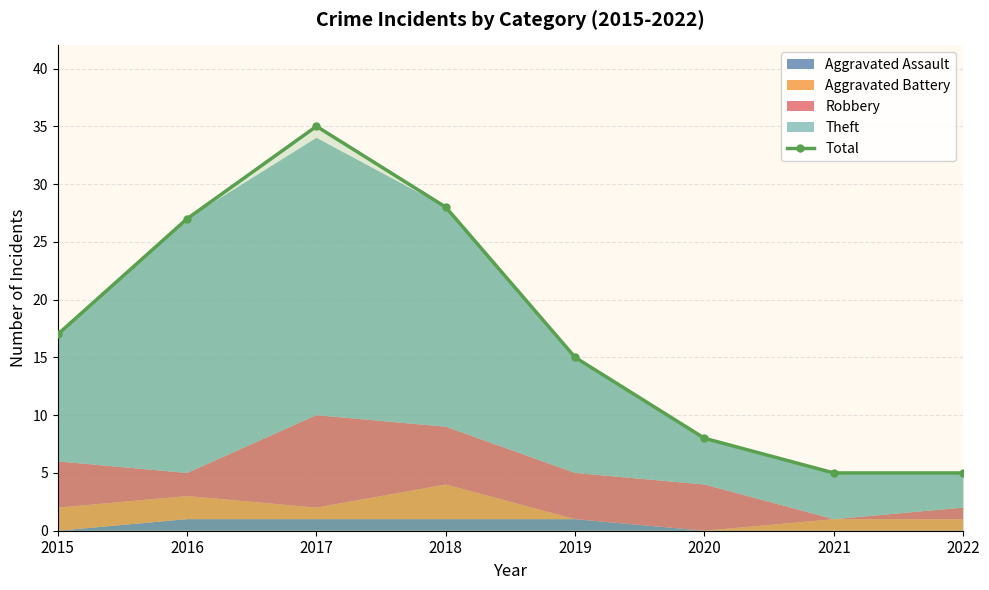

Which label corresponds to the largest value in the chart?

2017